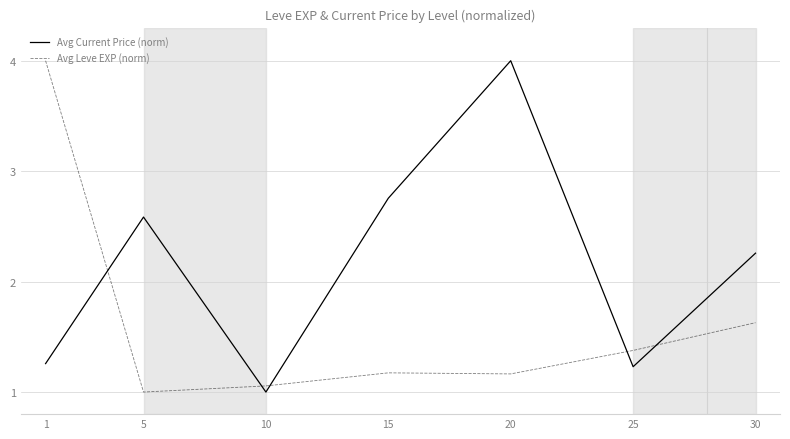

Between 1 and 5, which series saw the biggest shift?

Avg Leve EXP (norm)